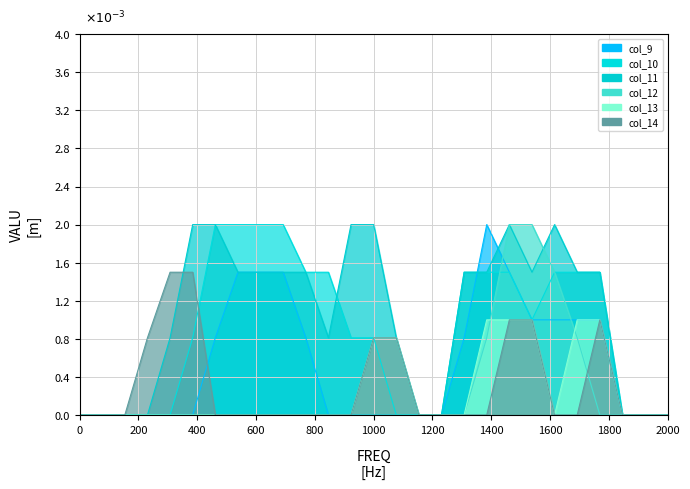

Which series has the largest total across all categories?

col_11